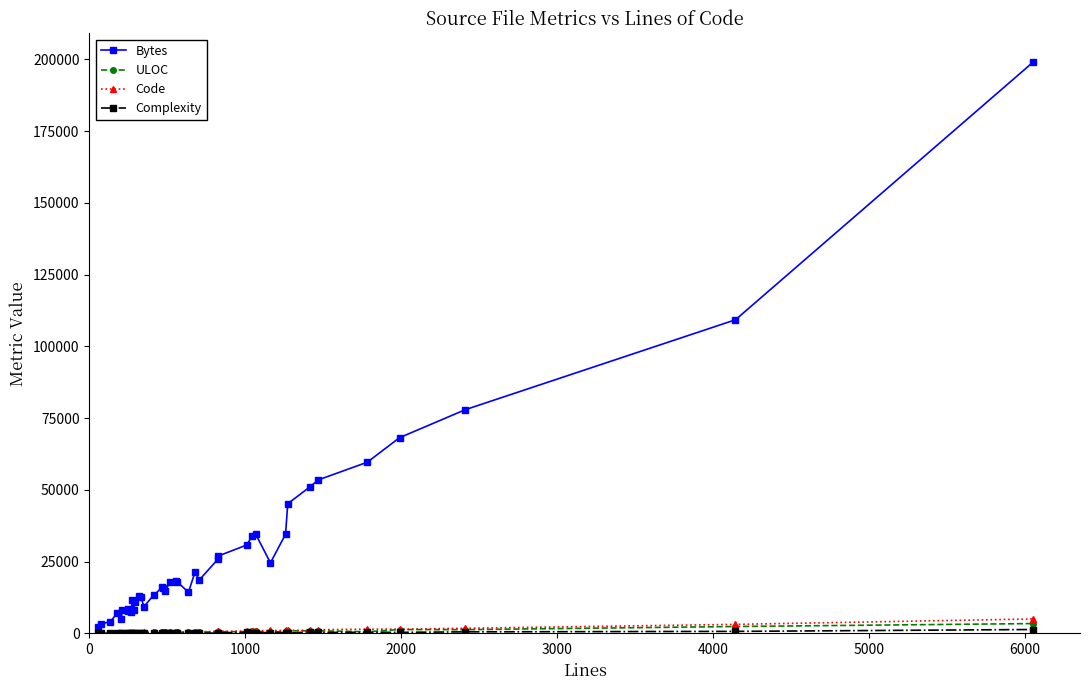

True or false: ULOC has more than 0 points higher than both neighbors.

True